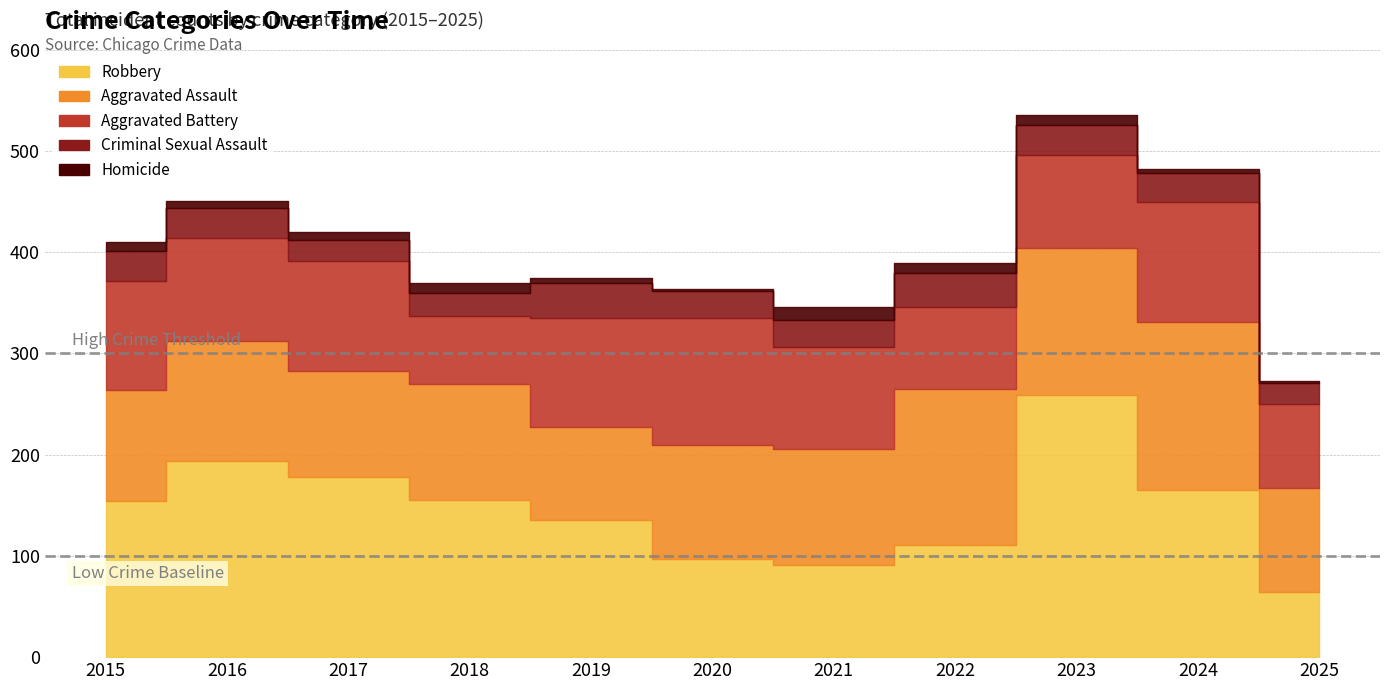

At which category does Homicide reach its first local peak?

2018